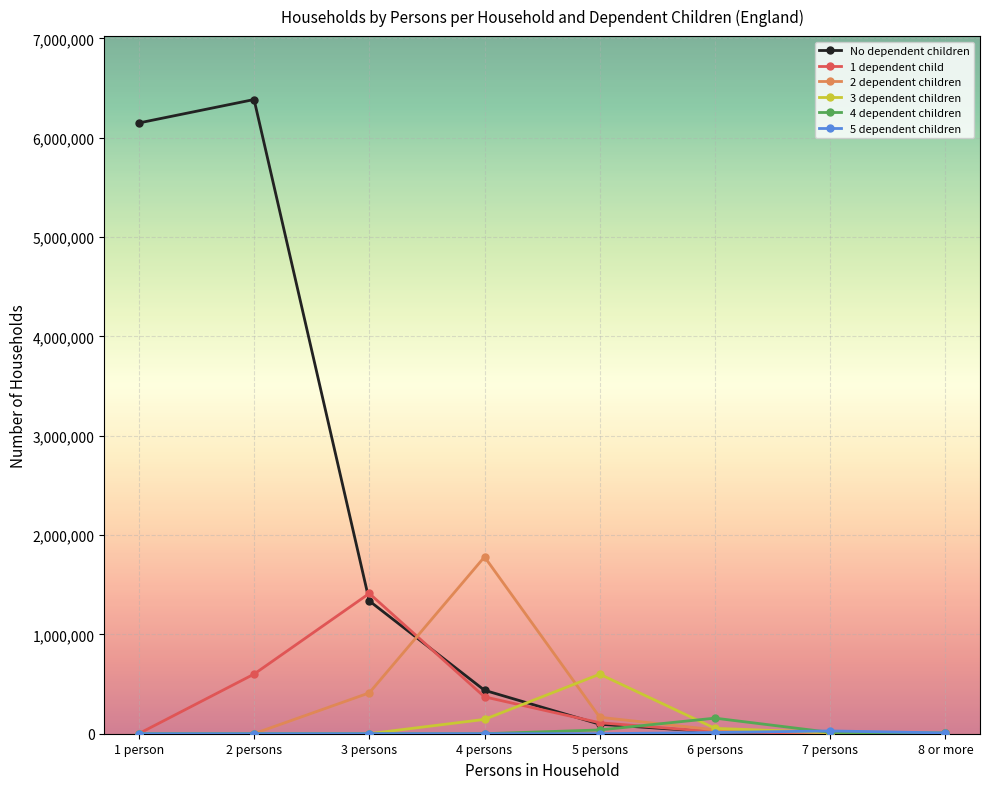

What is the difference between the maximum and minimum values in the 4 dependent children series?

156762